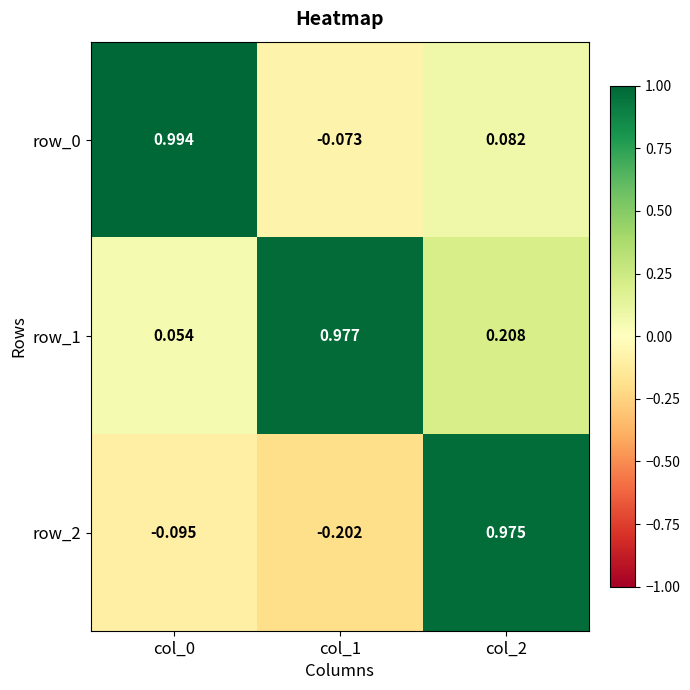

How many values in row_0 are below zero?

1